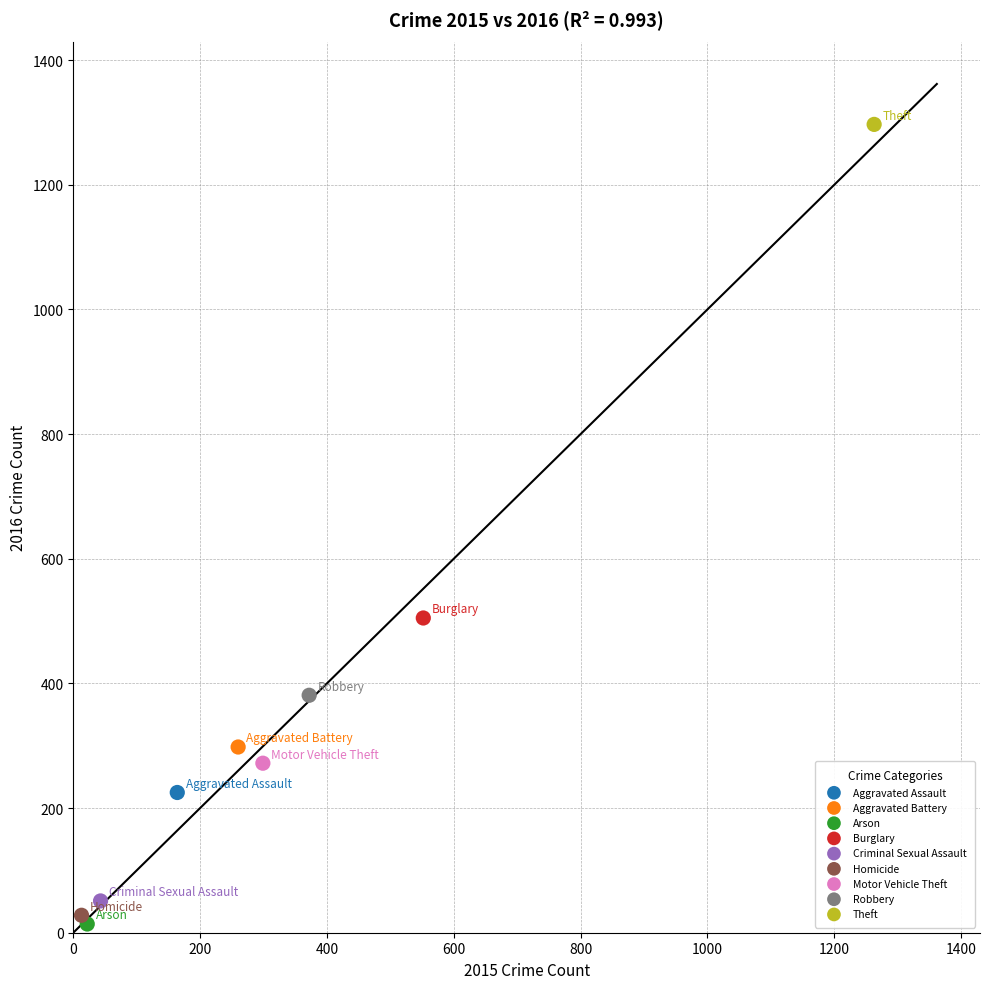

What are all the series names shown in the legend?

Aggravated Assault, Aggravated Battery, Arson, Burglary, Criminal Sexual Assault, Homicide, Motor Vehicle Theft, Robbery, Theft